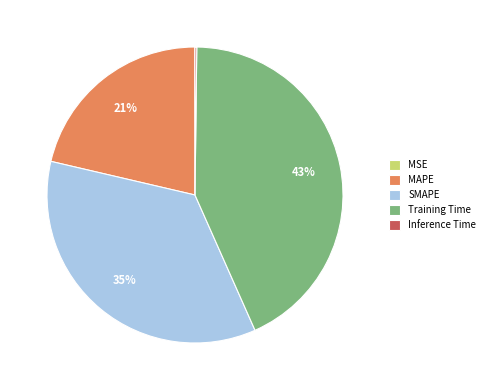

What is the largest slice in the pie chart?

Training Time